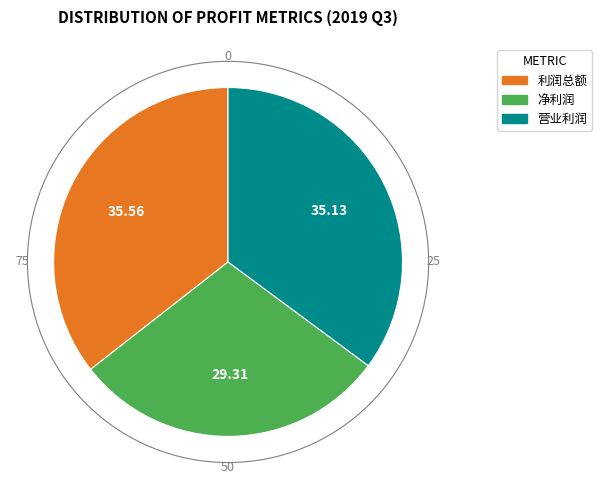

Between 净利润 and 营业利润, which is larger?

营业利润